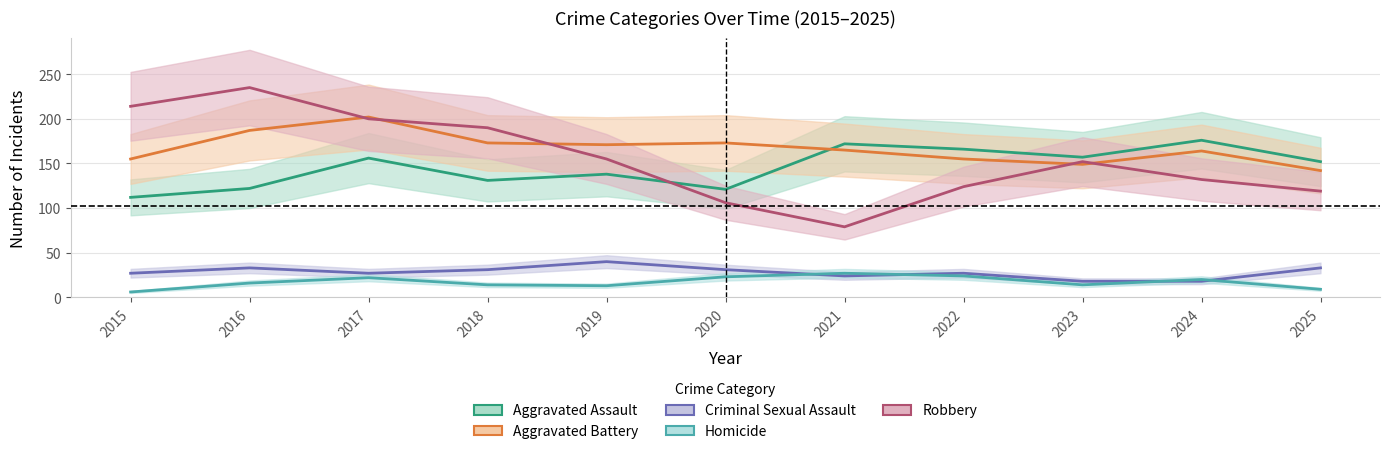

At which category is the sum across all series the highest?

2017